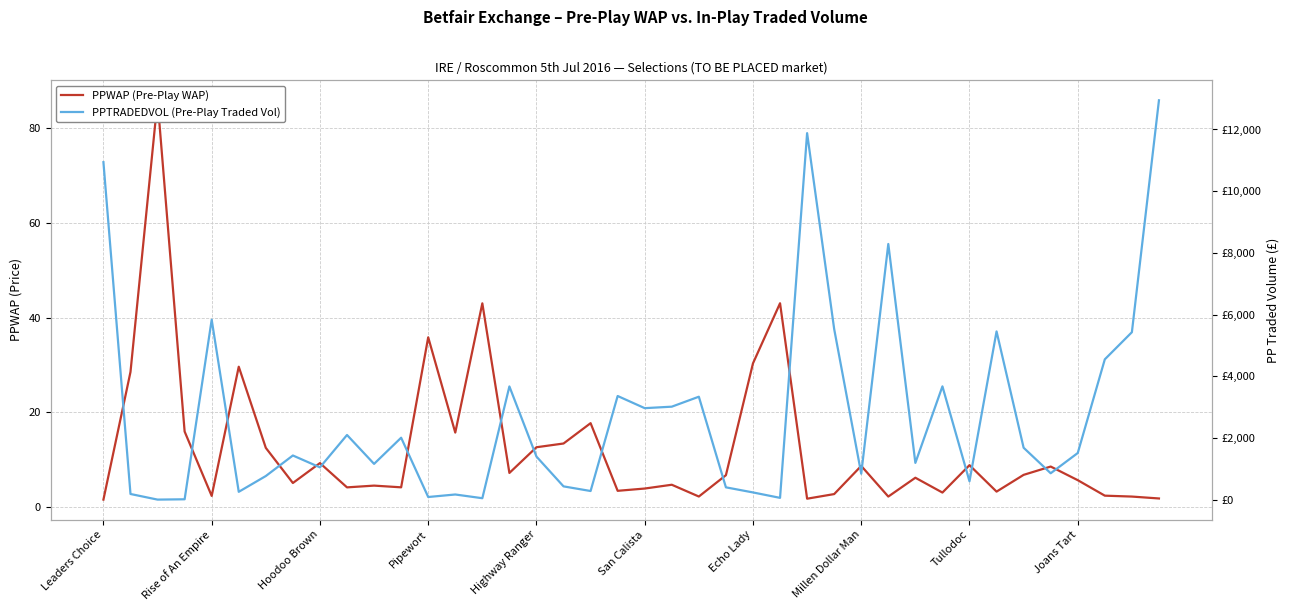

Count the number of categories in the chart.

40